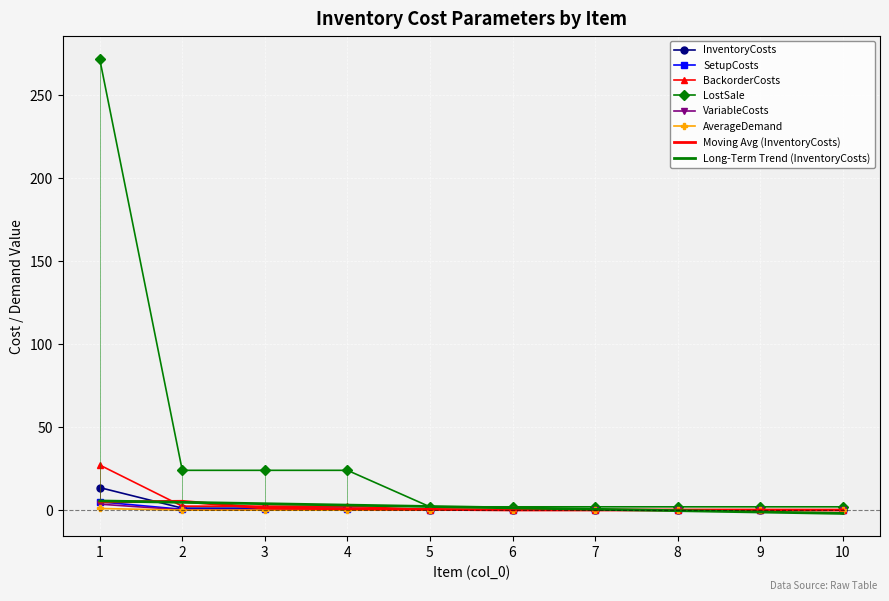

The value of AverageDemand at 5 is 0.0. True or false?

True